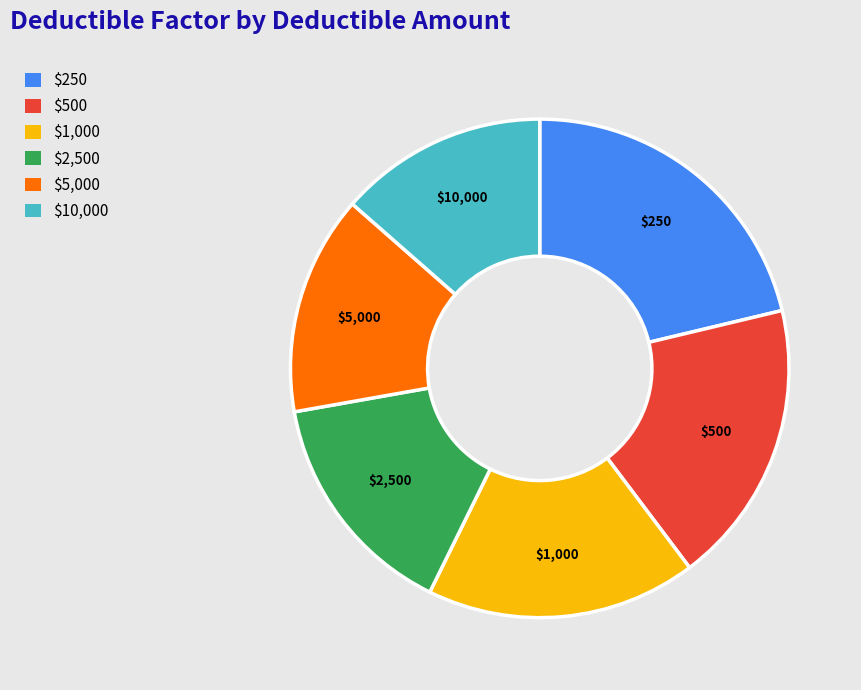

Is there any slice that represents more than half of the pie?

No